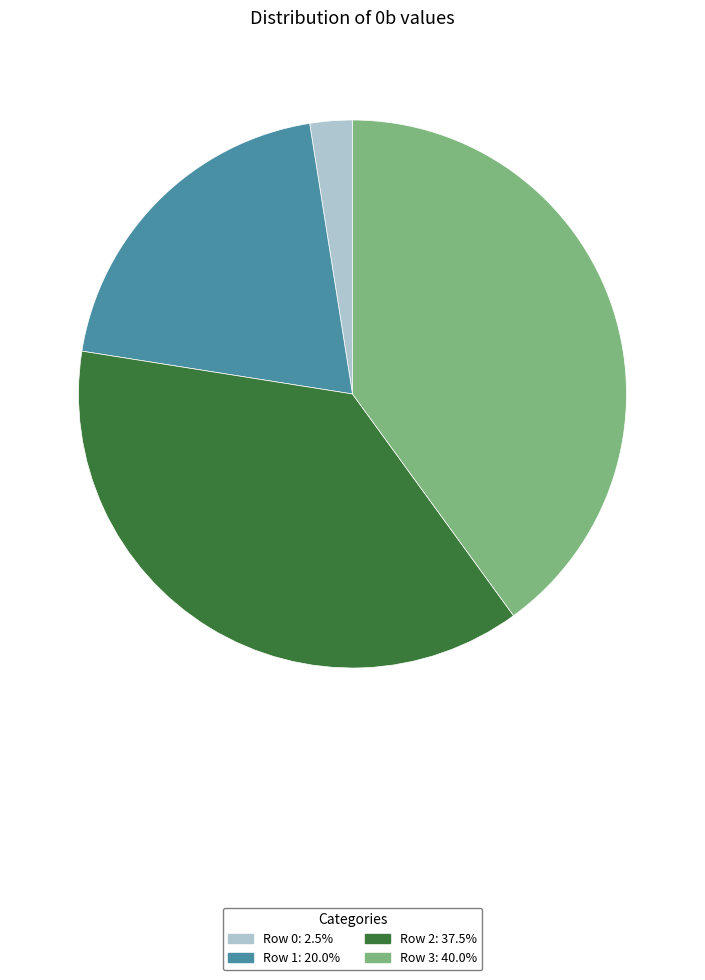

Combined, do Row 0 and Row 1 account for over 50%?

No